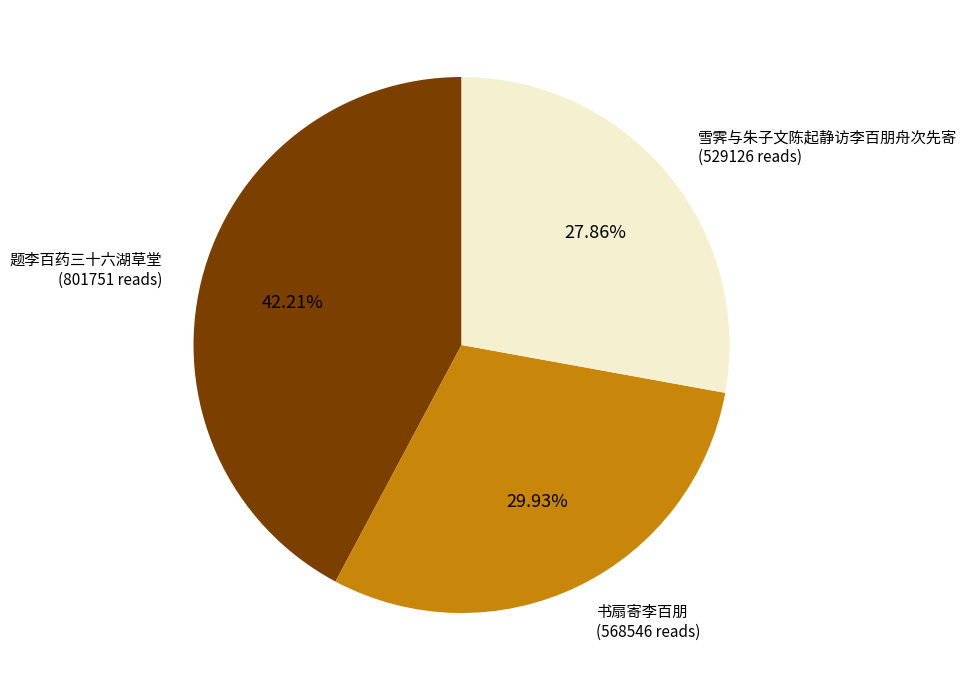

Does any single category account for the majority?

No